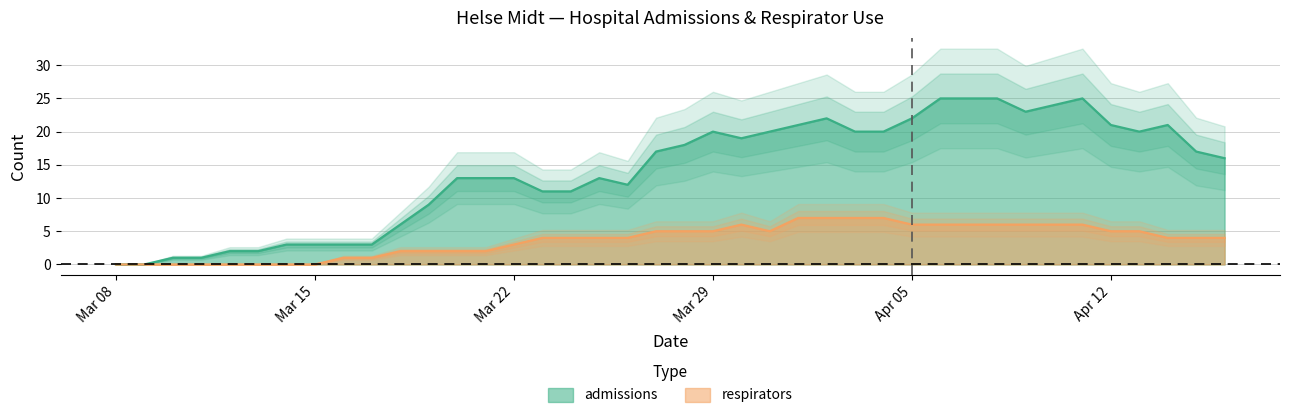

At how many categories does at least one series exceed 10?

28